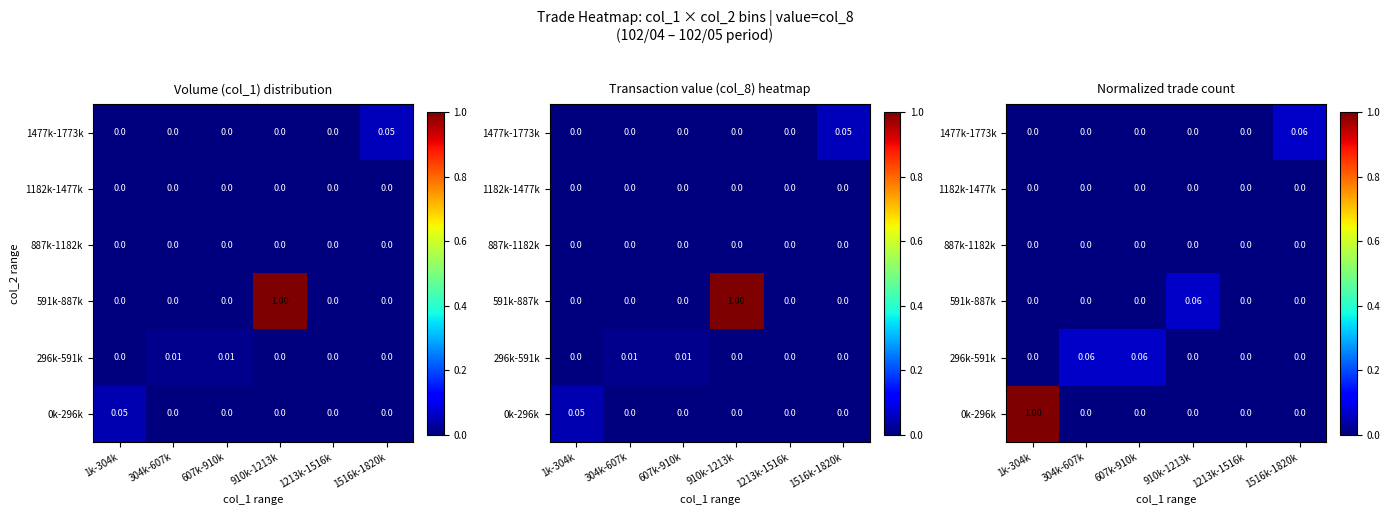

Which label corresponds to the largest value in the chart?

1k-304k